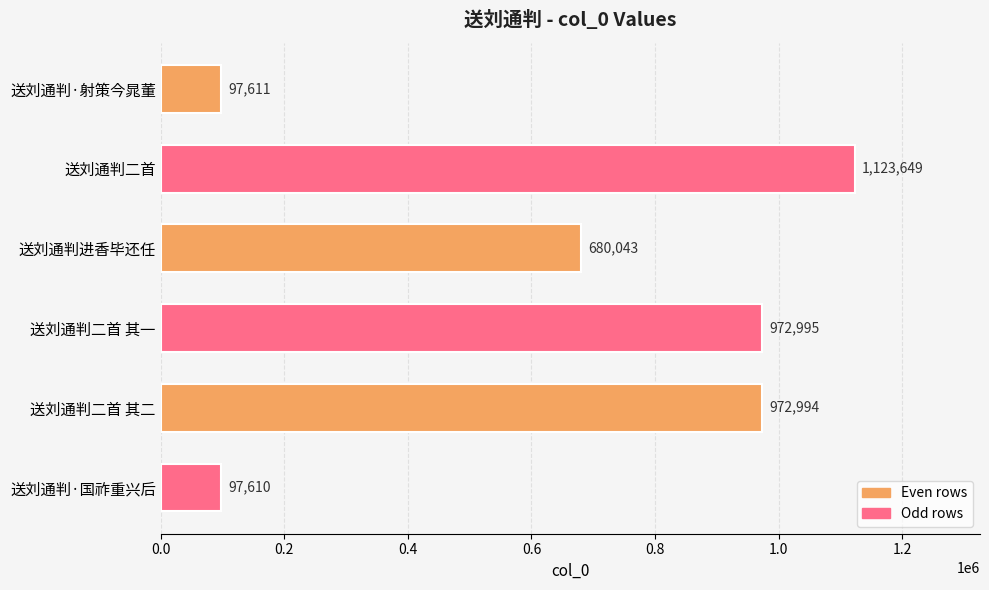

The chart shows a value of 1964848 at 送刘通判二首. True or false?

False